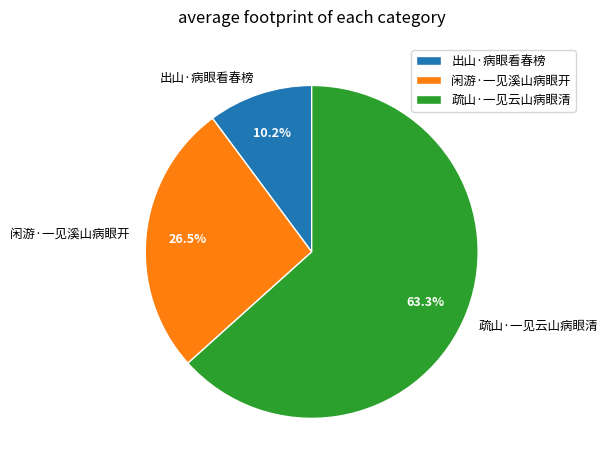

What is the total percentage of 闲游·一见溪山病眼开 and 疏山·一见云山病眼清?

89.8%